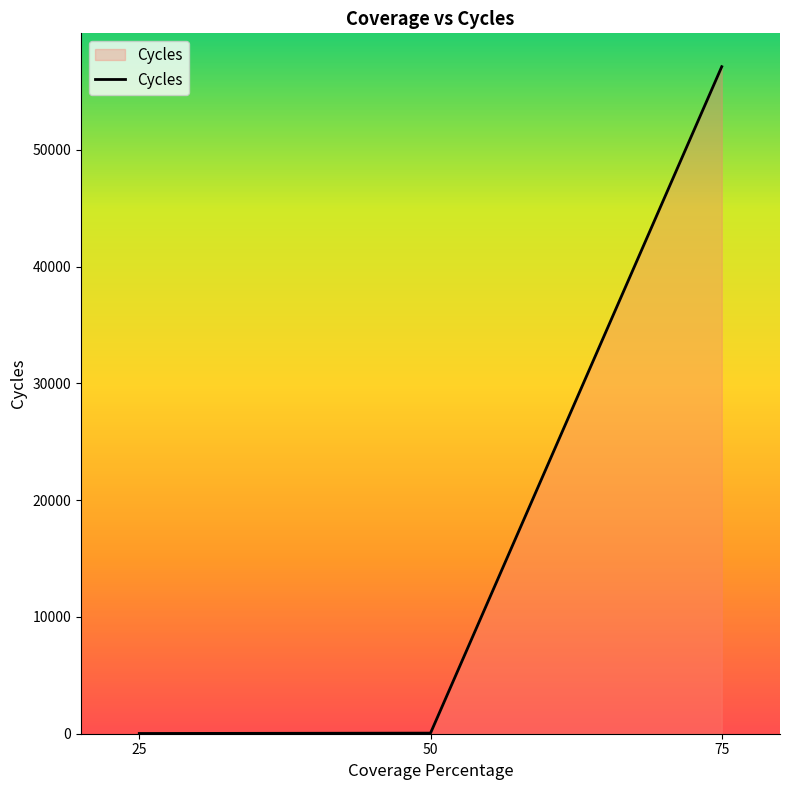

What is the change in value from 25 to 75?

+57100